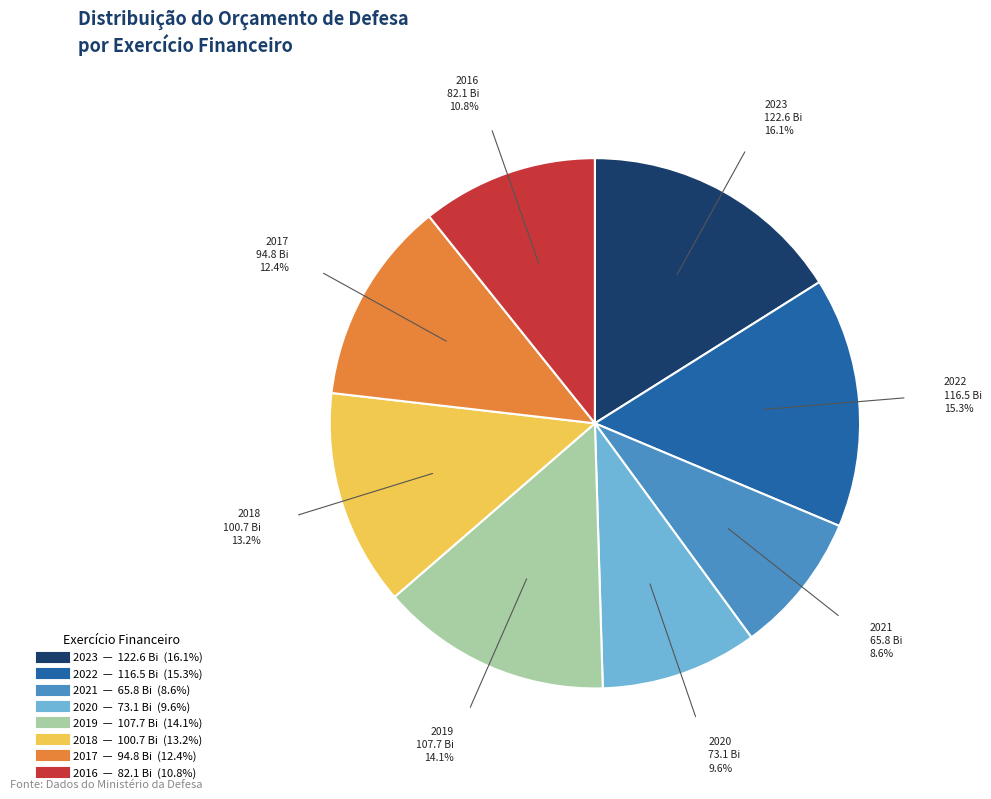

Between 2022 and 2016, which is larger?

2022